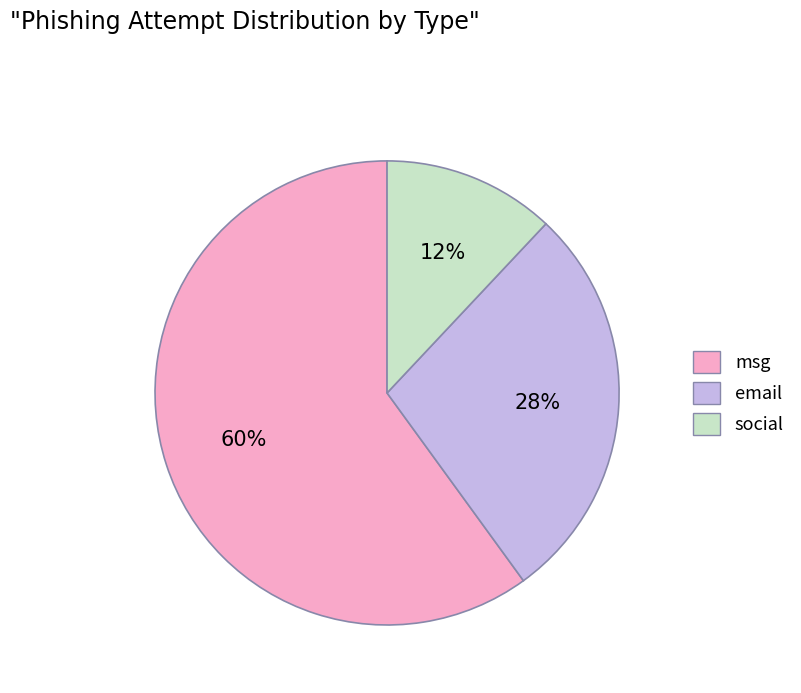

To the nearest percent, what portion does msg represent?

60%